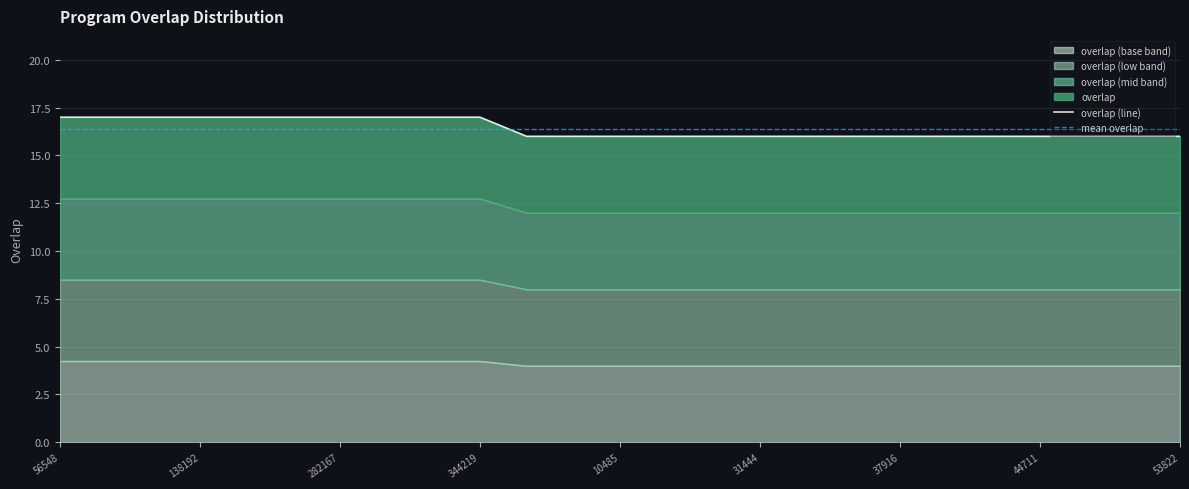

Reading right to left, what are all the values shown in this chart?

16	16	16	16	16	16	16	16	16	16	16	16	16	16	16	17	17	17	17	17	17	17	17	17	17